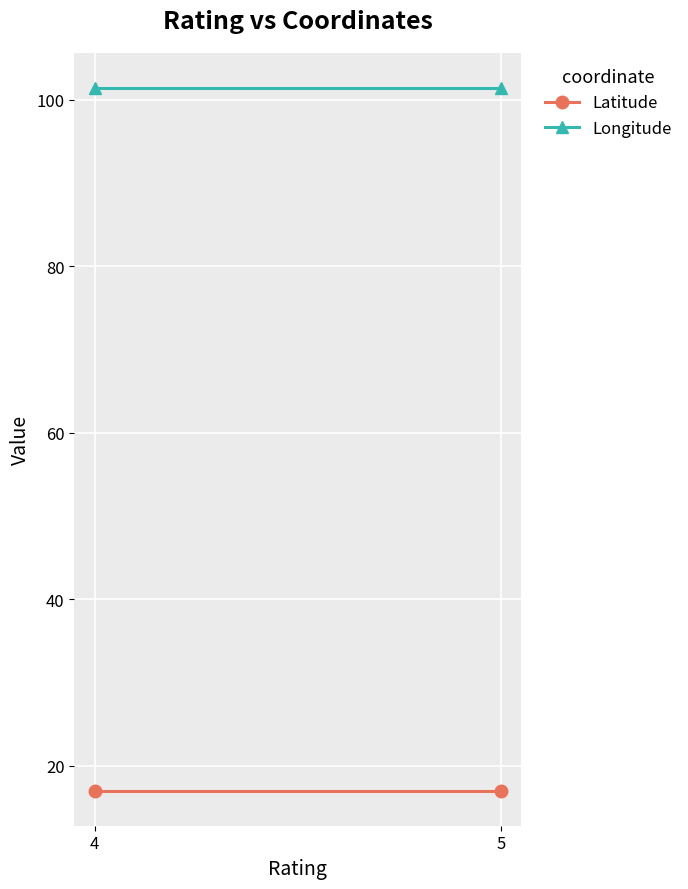

What is the smallest value displayed?

17.0